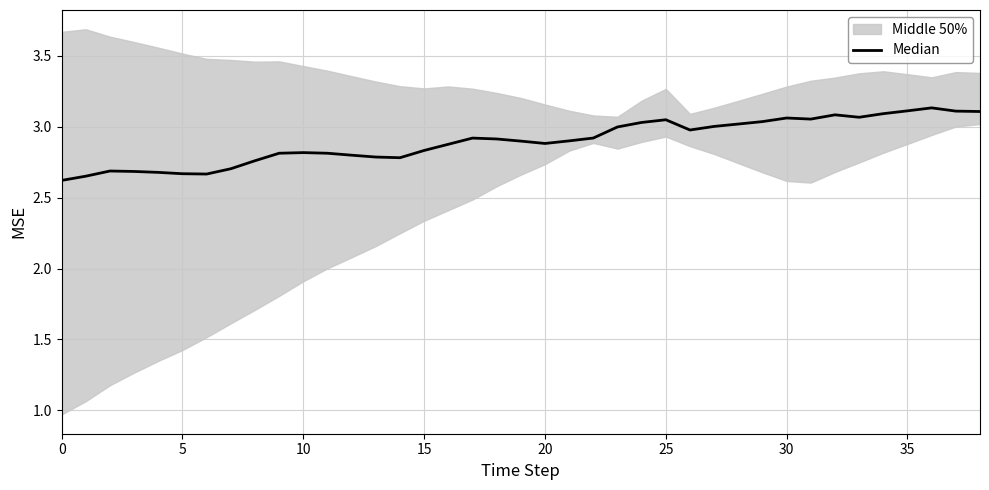

How many interior local valleys (lower than both neighbors) does the data have?

6